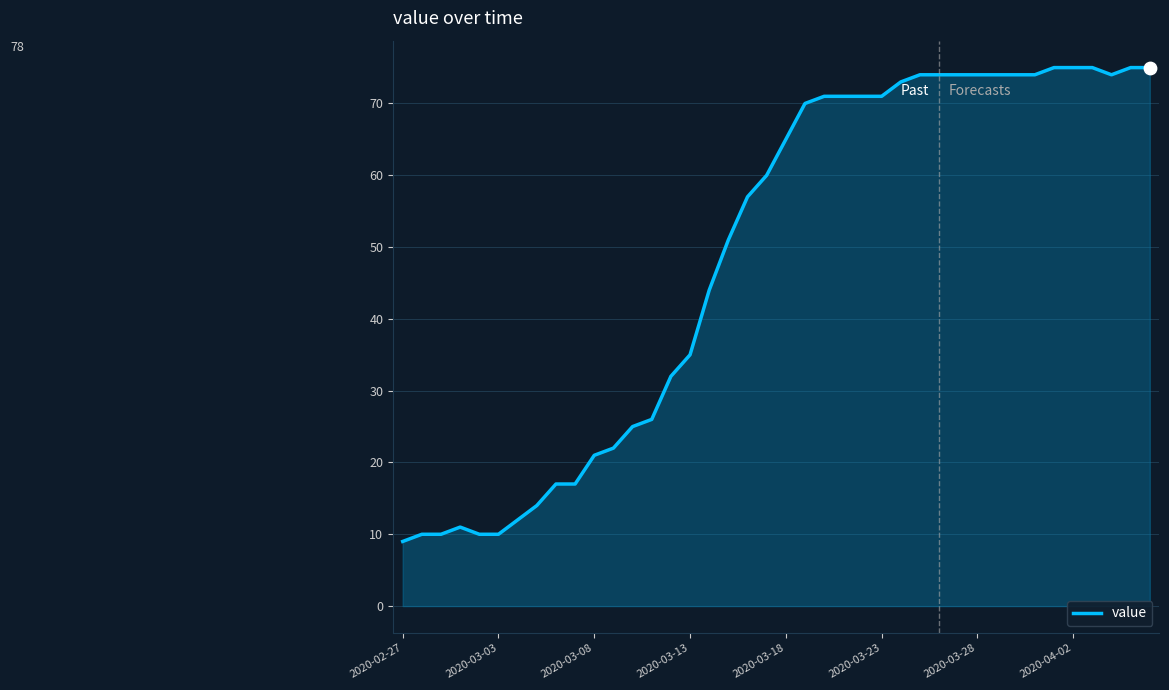

What is the minimum value shown in the chart?

9